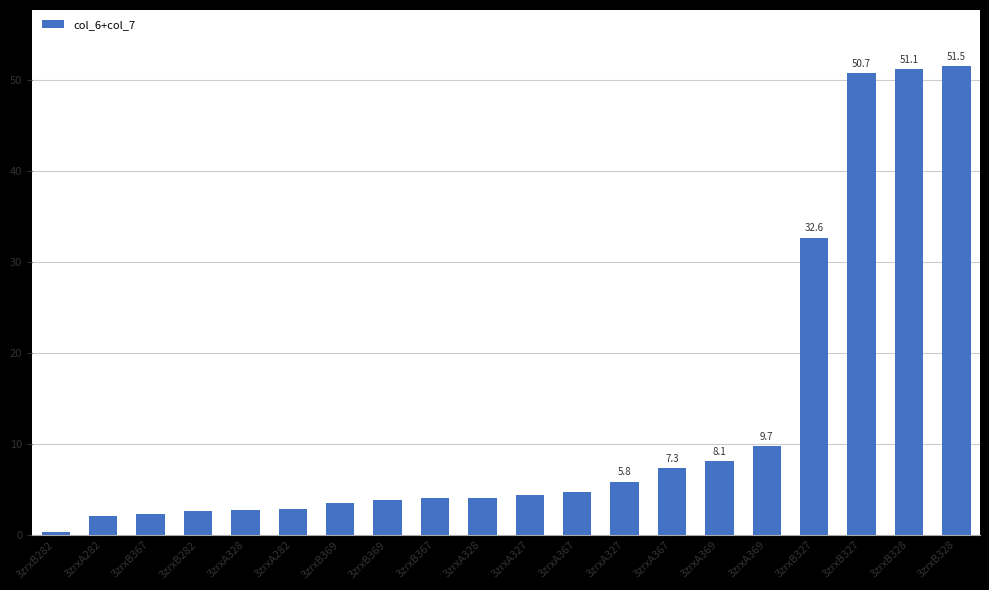

Reading left to right, list all the values displayed in this chart.

3zrxB282=0.3	3zrxA282=2.1	3zrxB367=2.3	3zrxB282=2.6	3zrxA328=2.7	3zrxA282=2.8	3zrxB369=3.5	3zrxB369=3.9	3zrxB367=4.0	3zrxA328=4.1	3zrxA327=4.4	3zrxA367=4.7	3zrxA327=5.8	3zrxA367=7.3	3zrxA369=8.1	3zrxA369=9.7	3zrxB327=32.6	3zrxB327=50.7	3zrxB328=51.1	3zrxB328=51.5